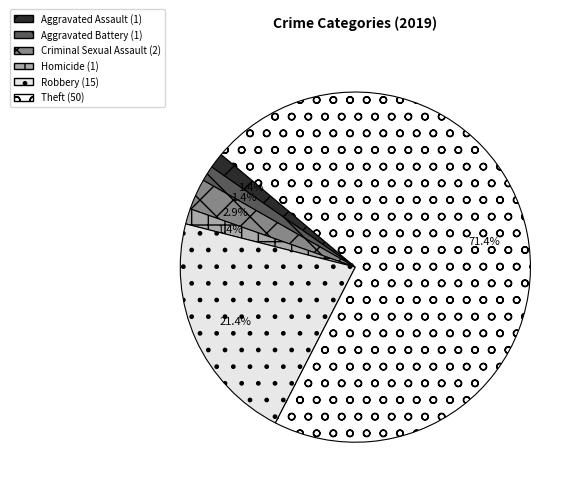

Is there any slice that represents more than half of the pie?

Yes